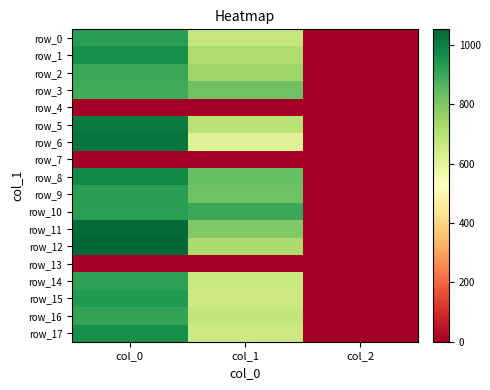

The row_15 series shows 3.3 at col_2. True or false?

False